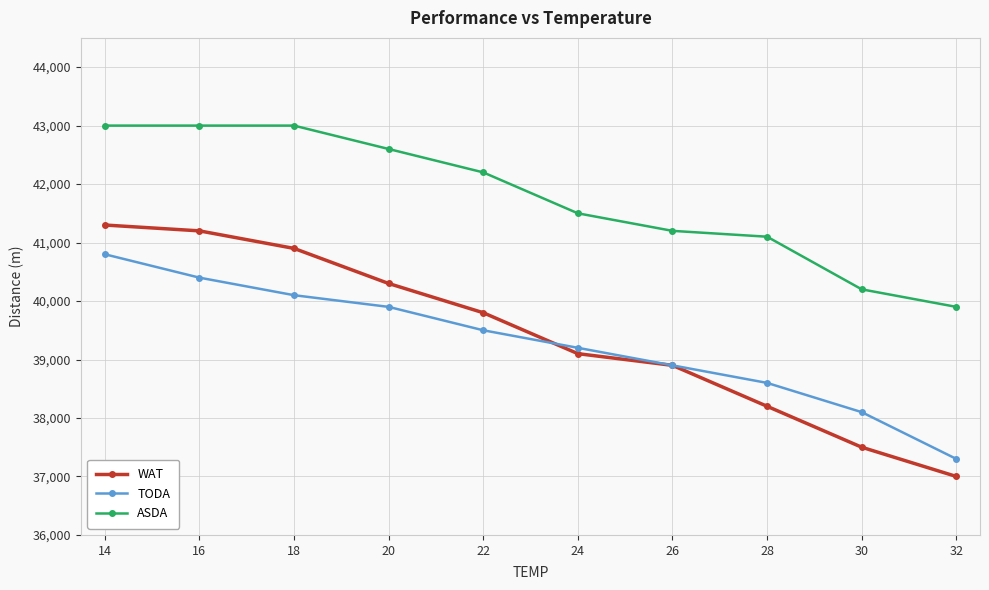

What is the value of the WAT point at the 8th from the left?

38200